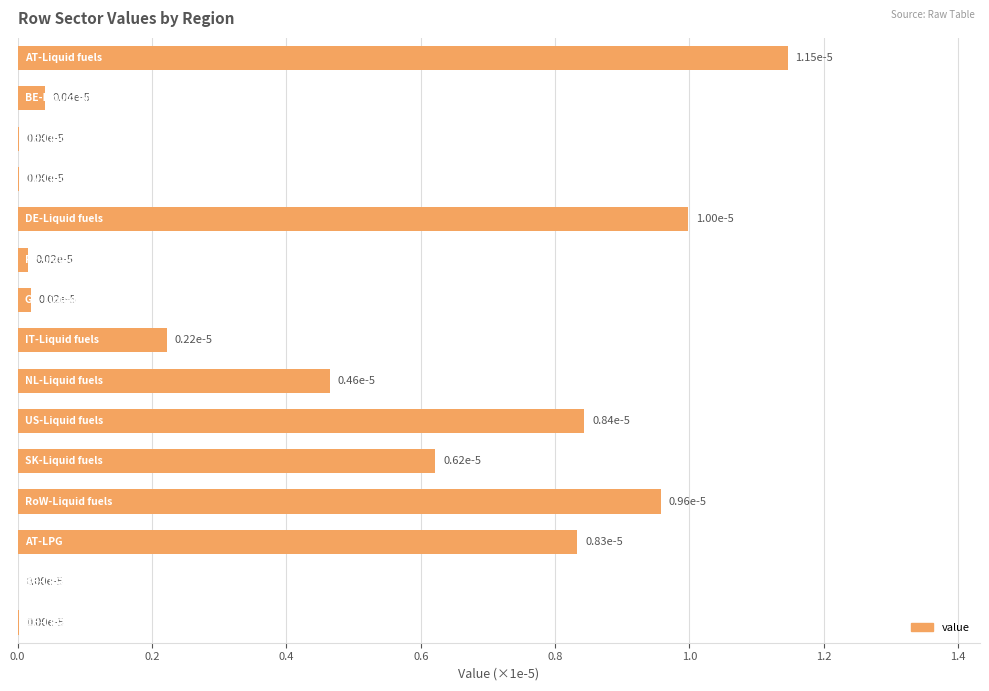

What is the sum of all values?

6.2